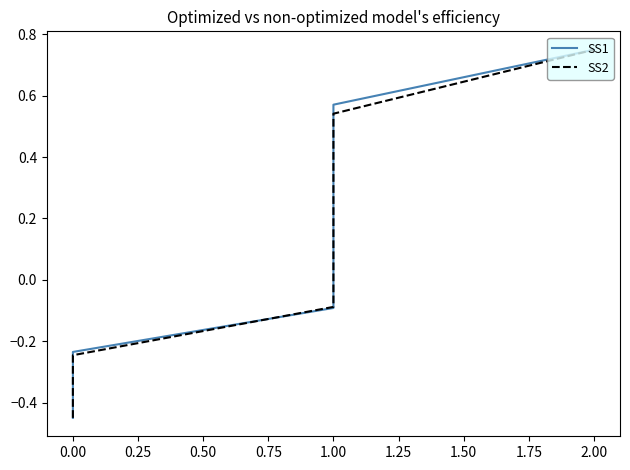

What is the label of the 8th point from the left?

1.00